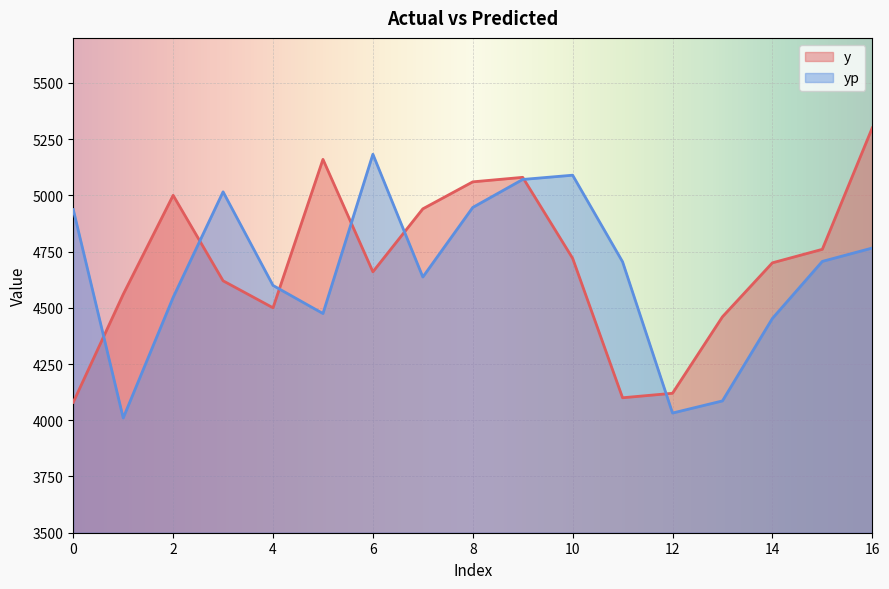

What is the value of the yp point at the 16th from the left?

4706.3